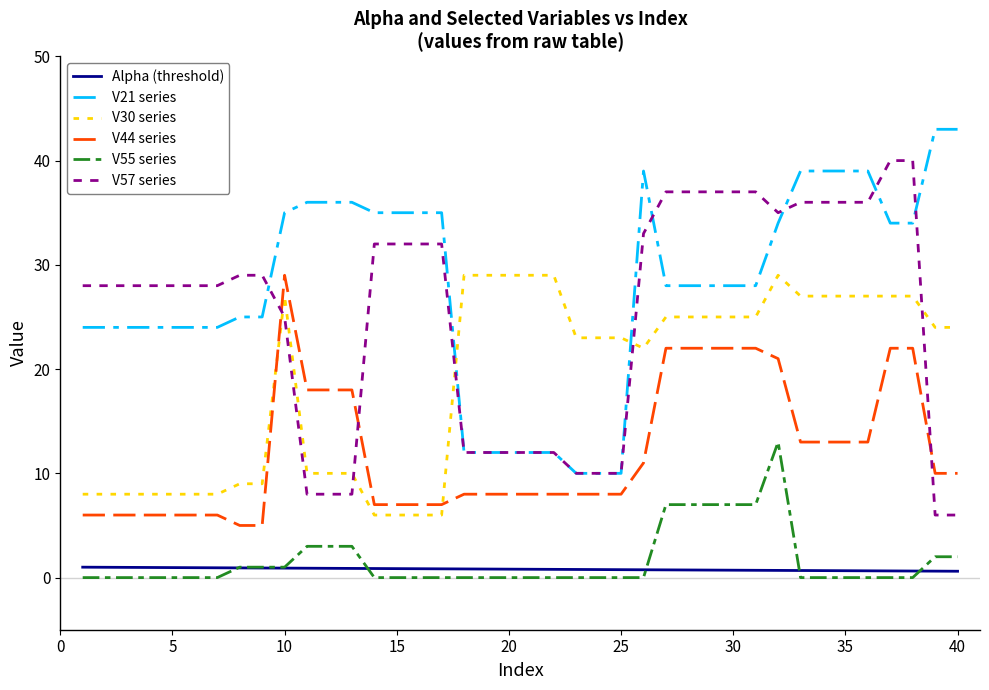

How many times do V44 series and V30 series cross each other?

2